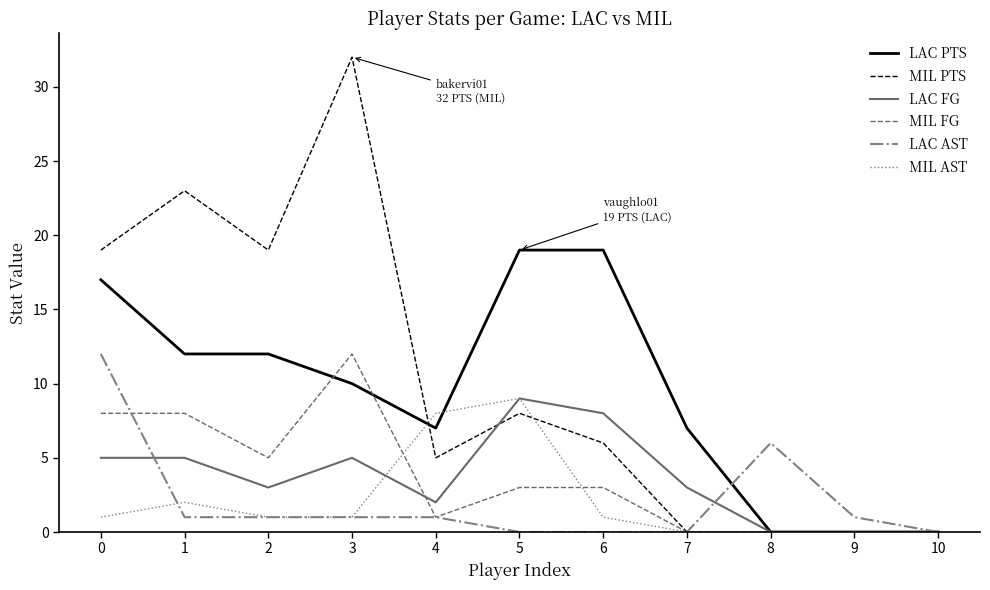

How many times do MIL_PTS and LAC_PTS cross each other?

1